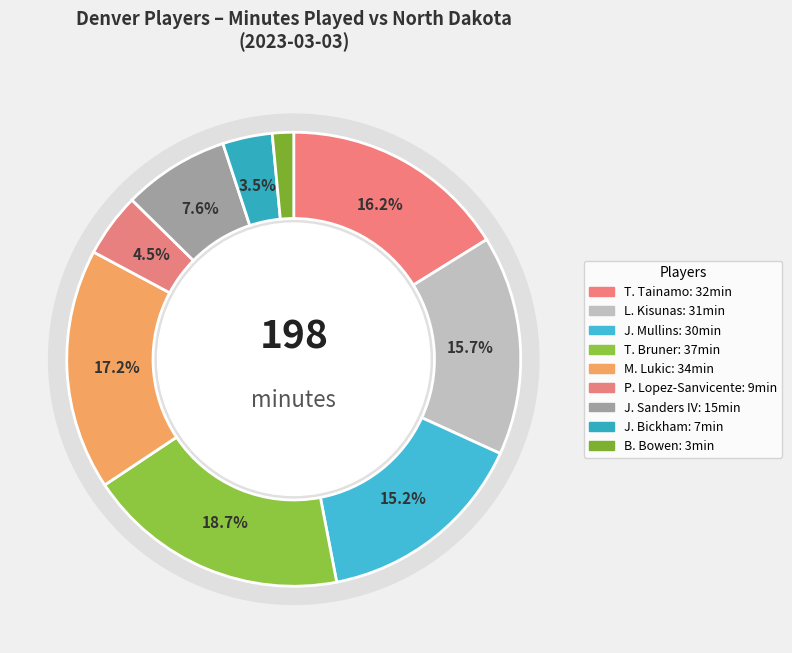

To the nearest percent, what is the difference between the largest and smallest slice percentages?

17%